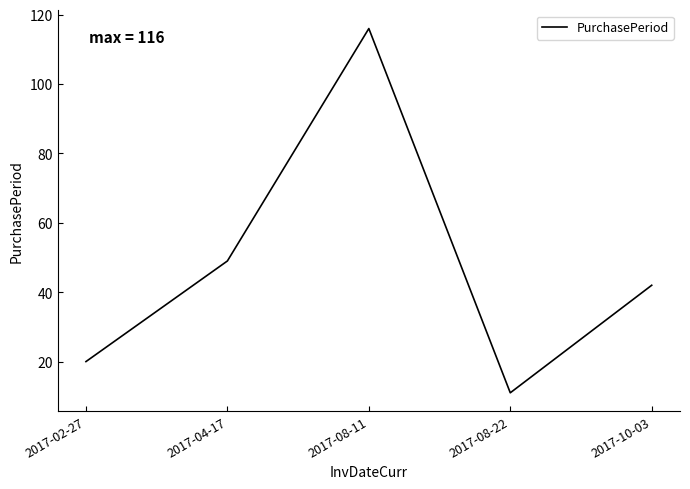

Is it true that the value at 2017-02-27 is 20?

True